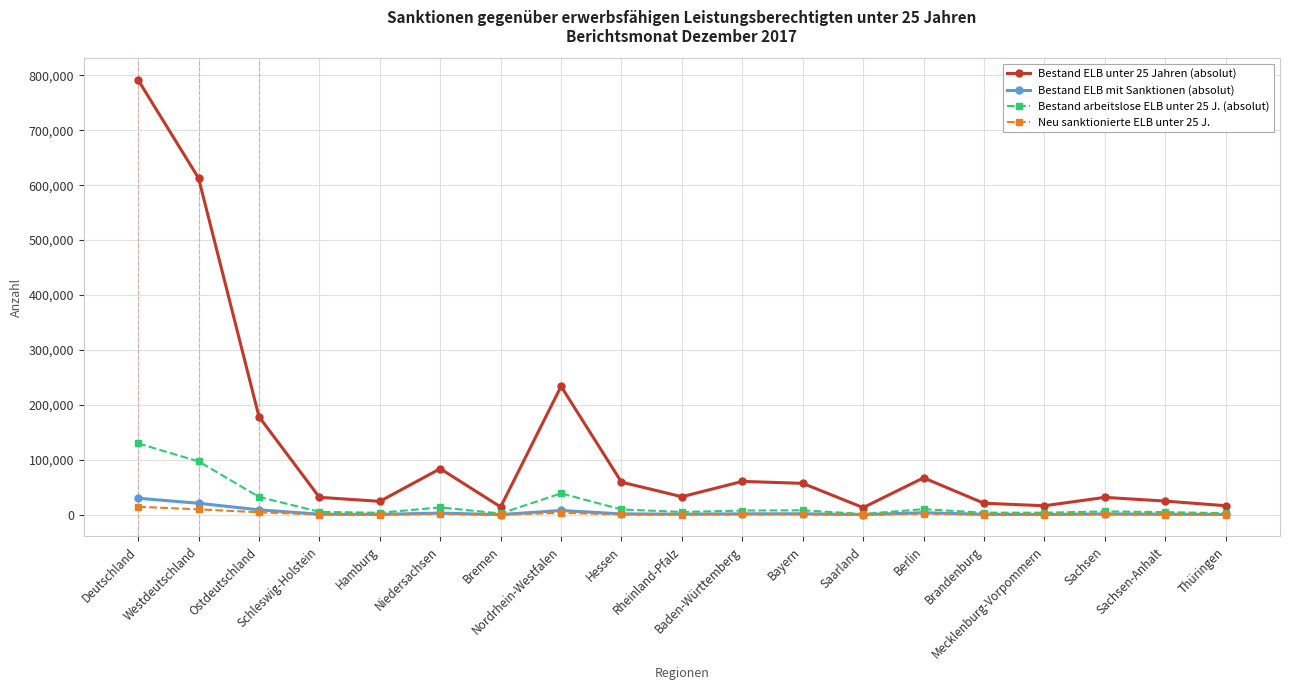

Which series has the widest spread of values?

Bestand ELB unter 25 Jahren (absolut)